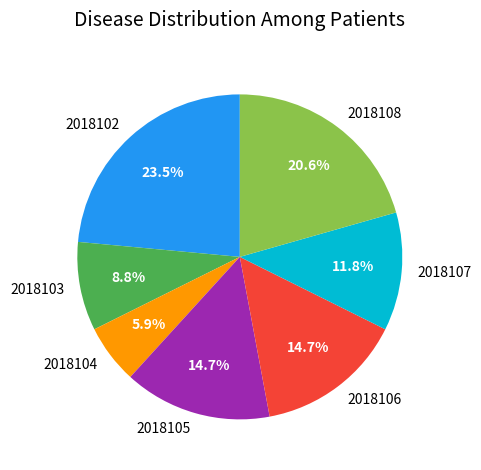

Does 2018105 account for over 50% of the chart?

No